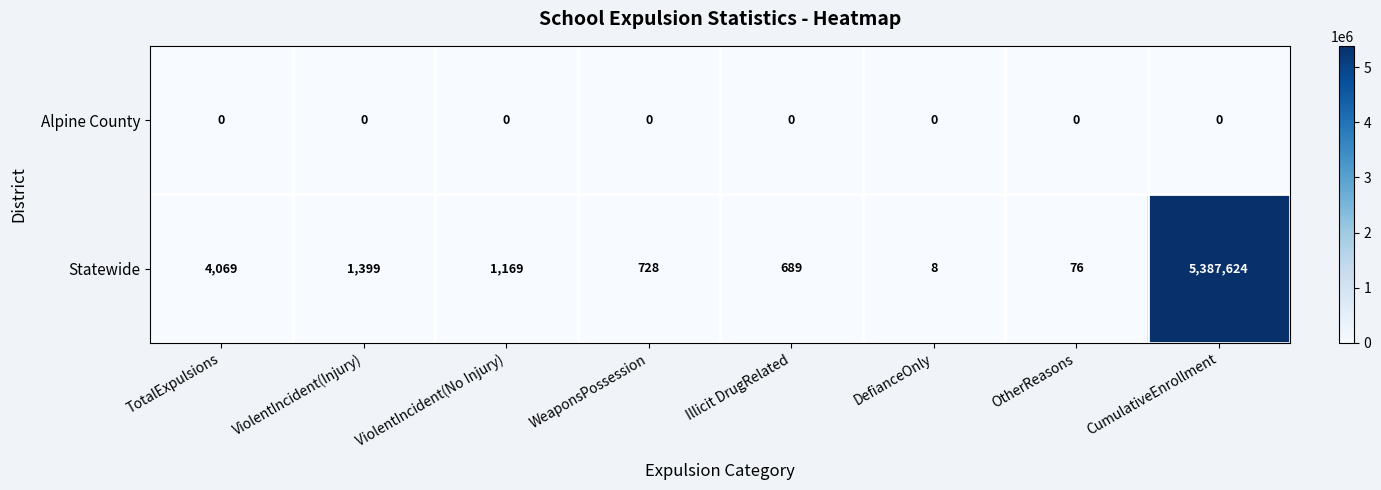

Which series has the largest total across all categories?

Statewide